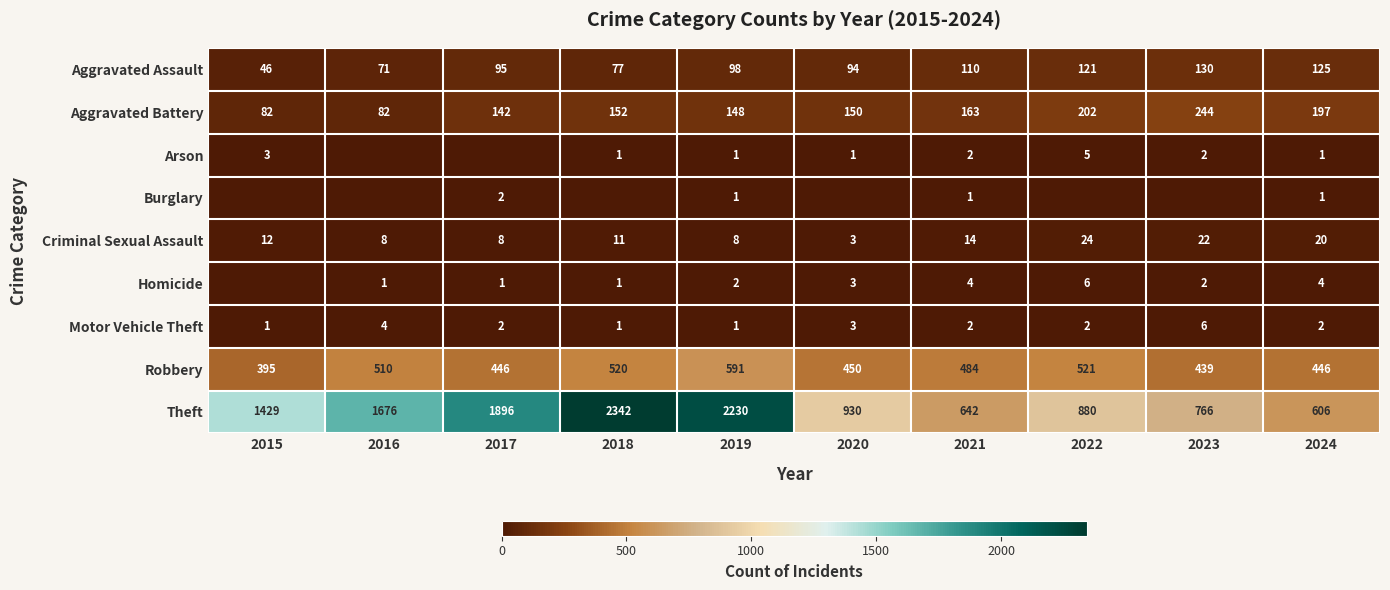

Rank the categories by Aggravated Assault value from lowest to highest.

2015, 2016, 2018, 2020, 2017, 2019, 2021, 2022, 2024, 2023